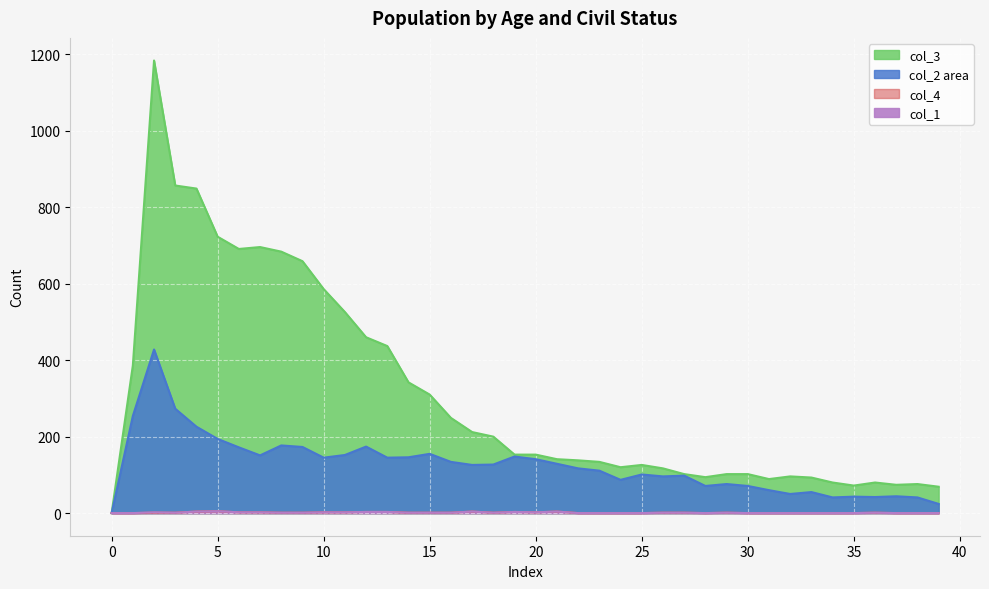

At which category does the chart reach its peak across all series?

2